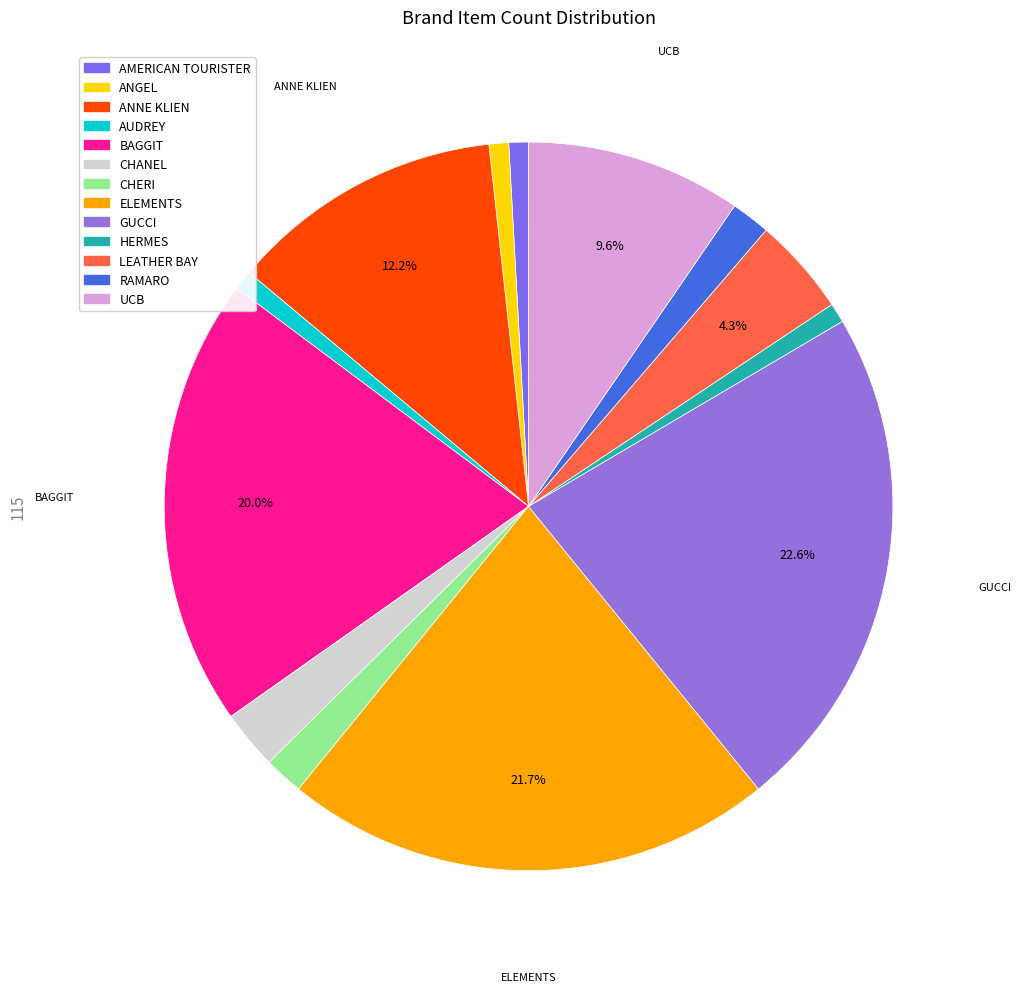

What is the smallest slice in the pie chart?

AMERICAN TOURISTER